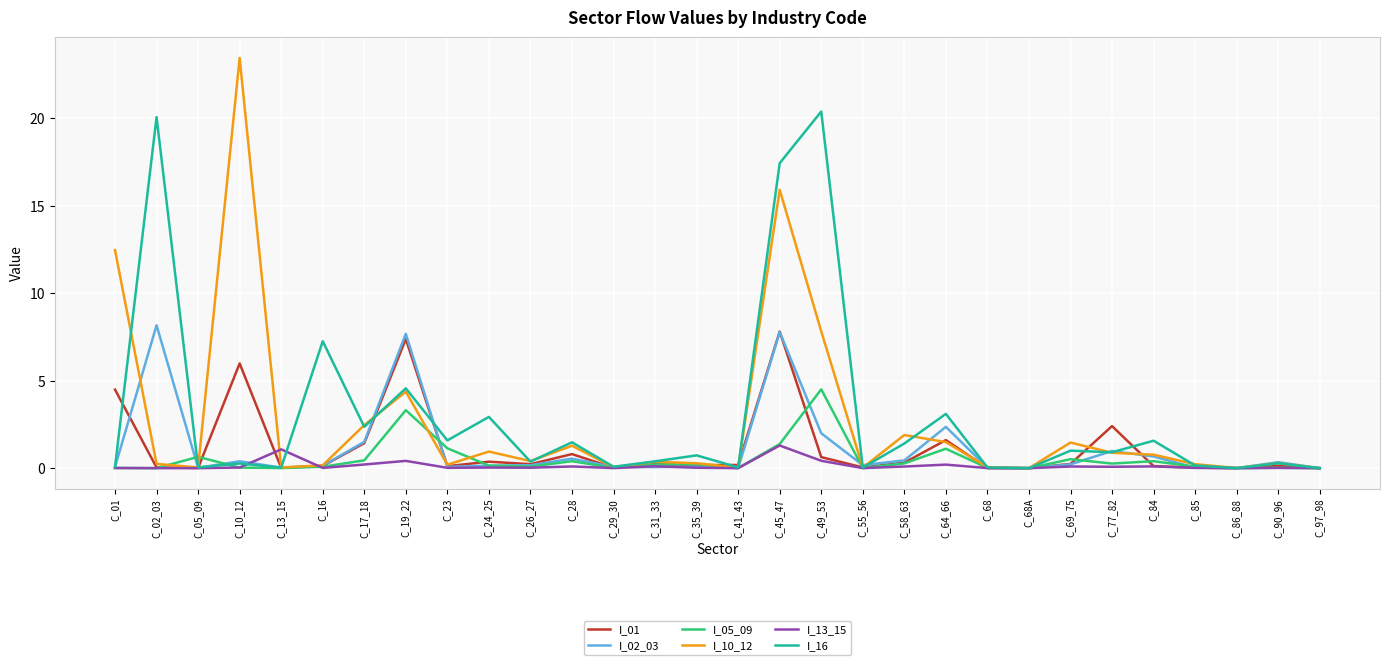

The value of I_16 at C_31_33 is 0.4. True or false?

True